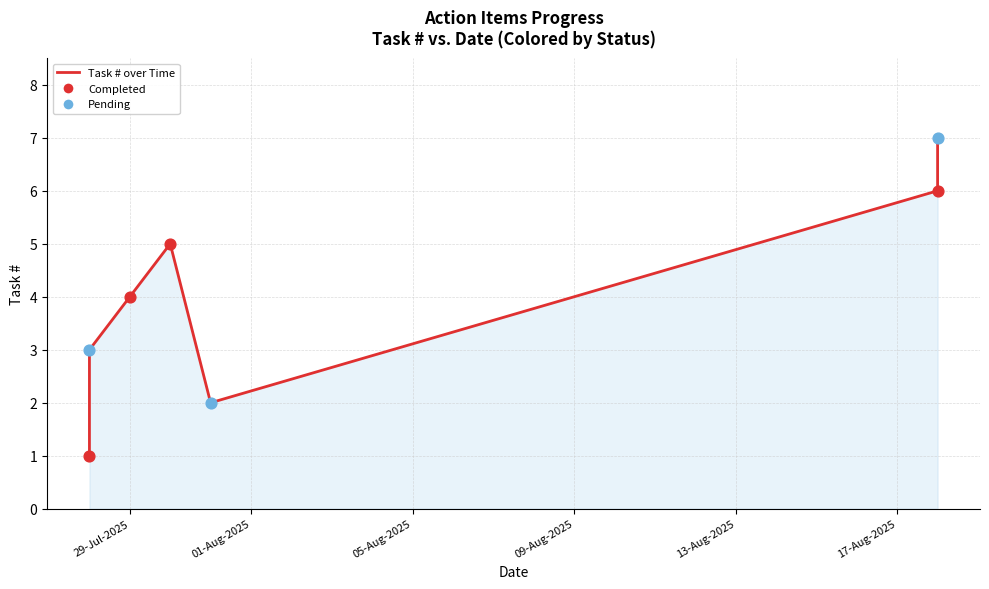

Between 2025-07-28 and 2025-08-18, which is larger?

2025-08-18